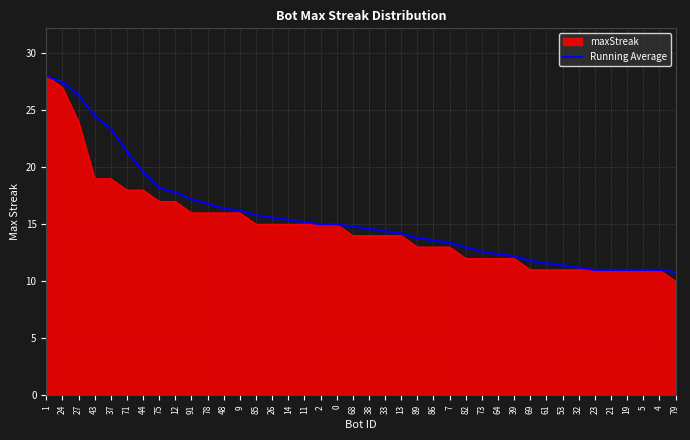

At which category does the chart reach its minimum across all series?

79